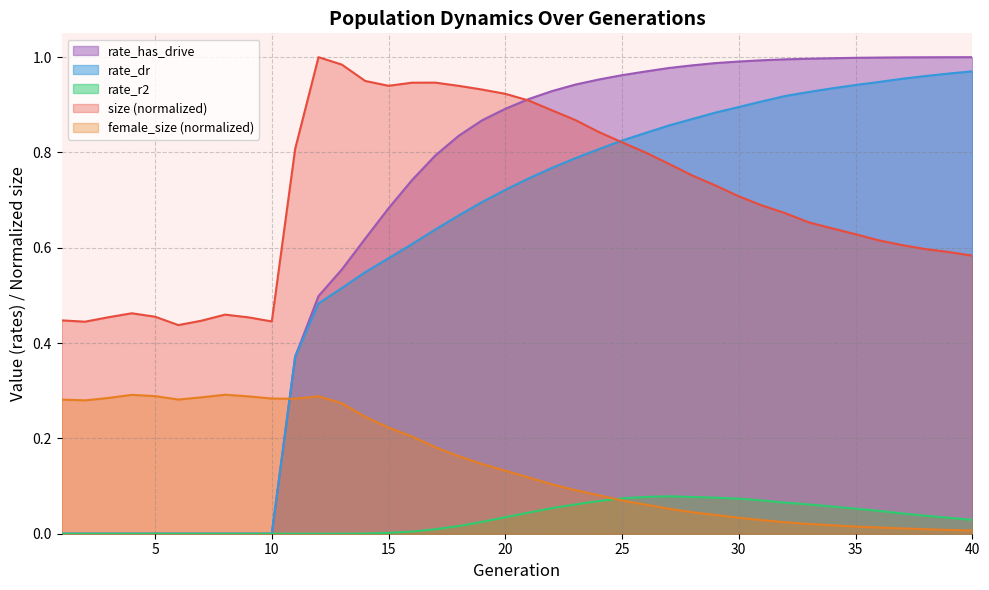

How many lines are shown in the chart?

5